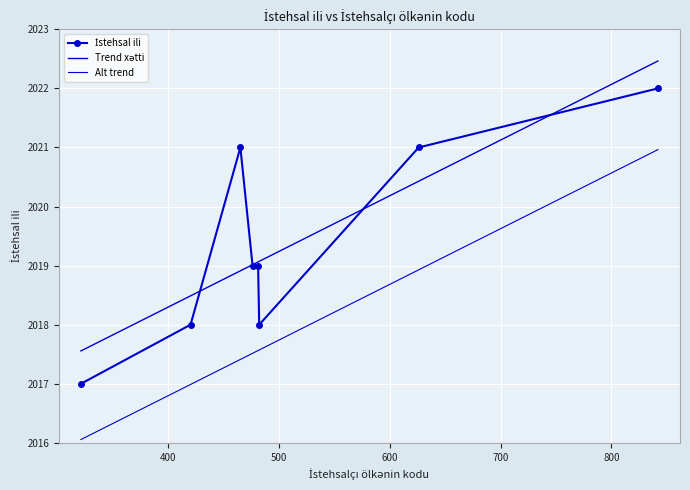

What is the difference between the second highest and second lowest values?

3